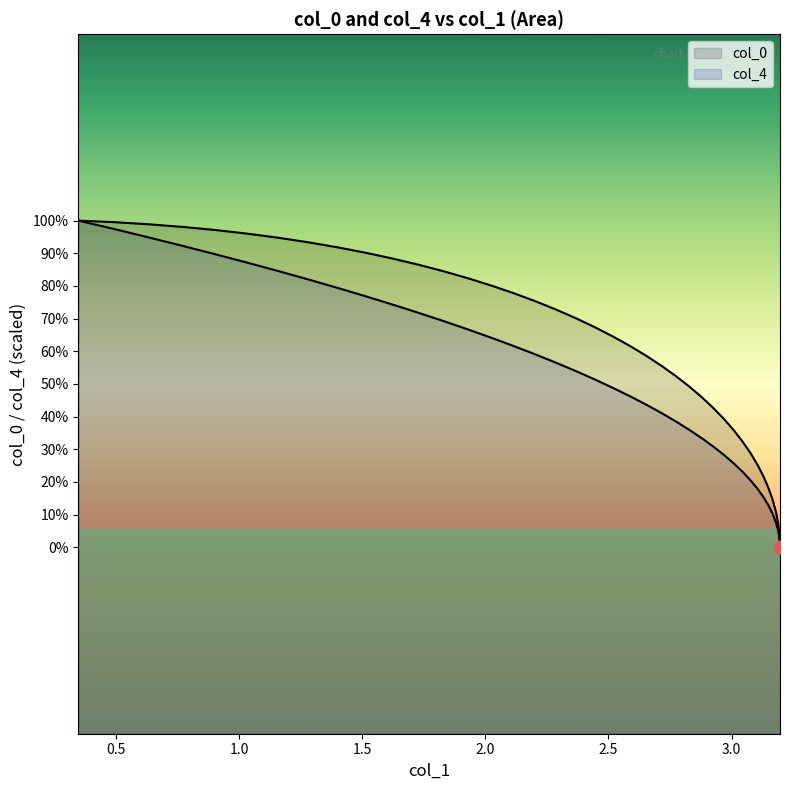

Which series reaches the maximum Y coordinate?

col_0